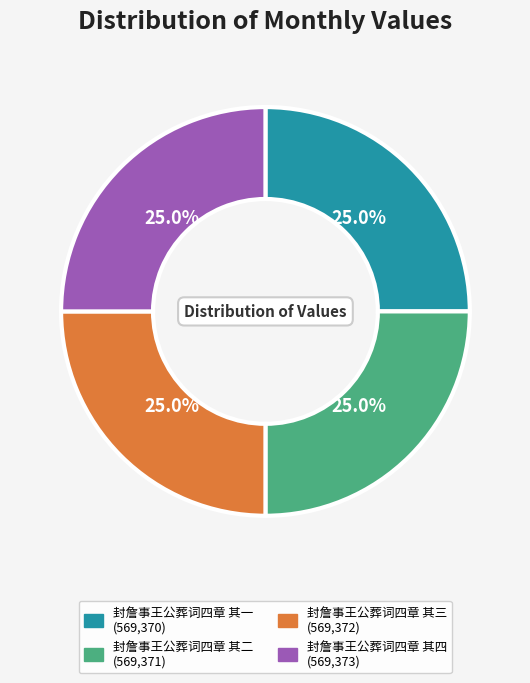

True or false: 封詹事王公葬词四章 其一 accounts for 25% of the total.

True